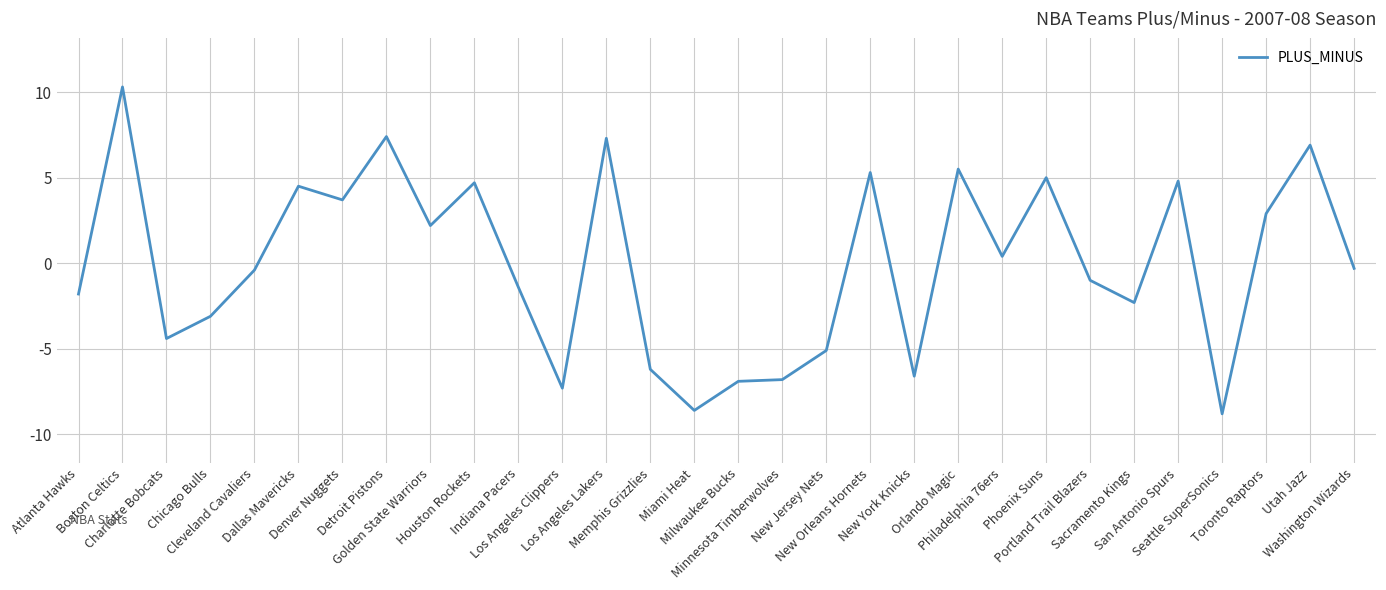

What is the smallest value displayed?

-8.8